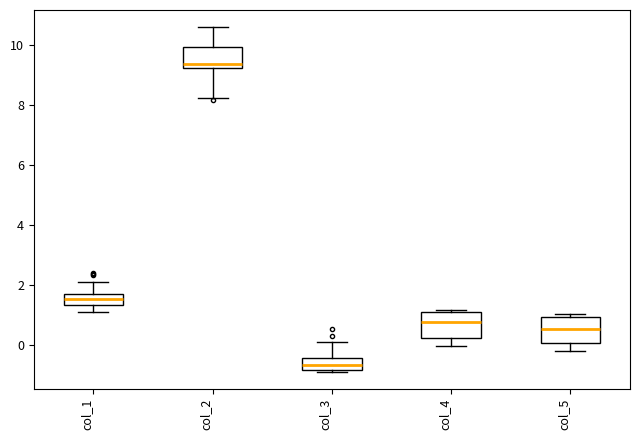

Which box has the lowest median line?

col_3